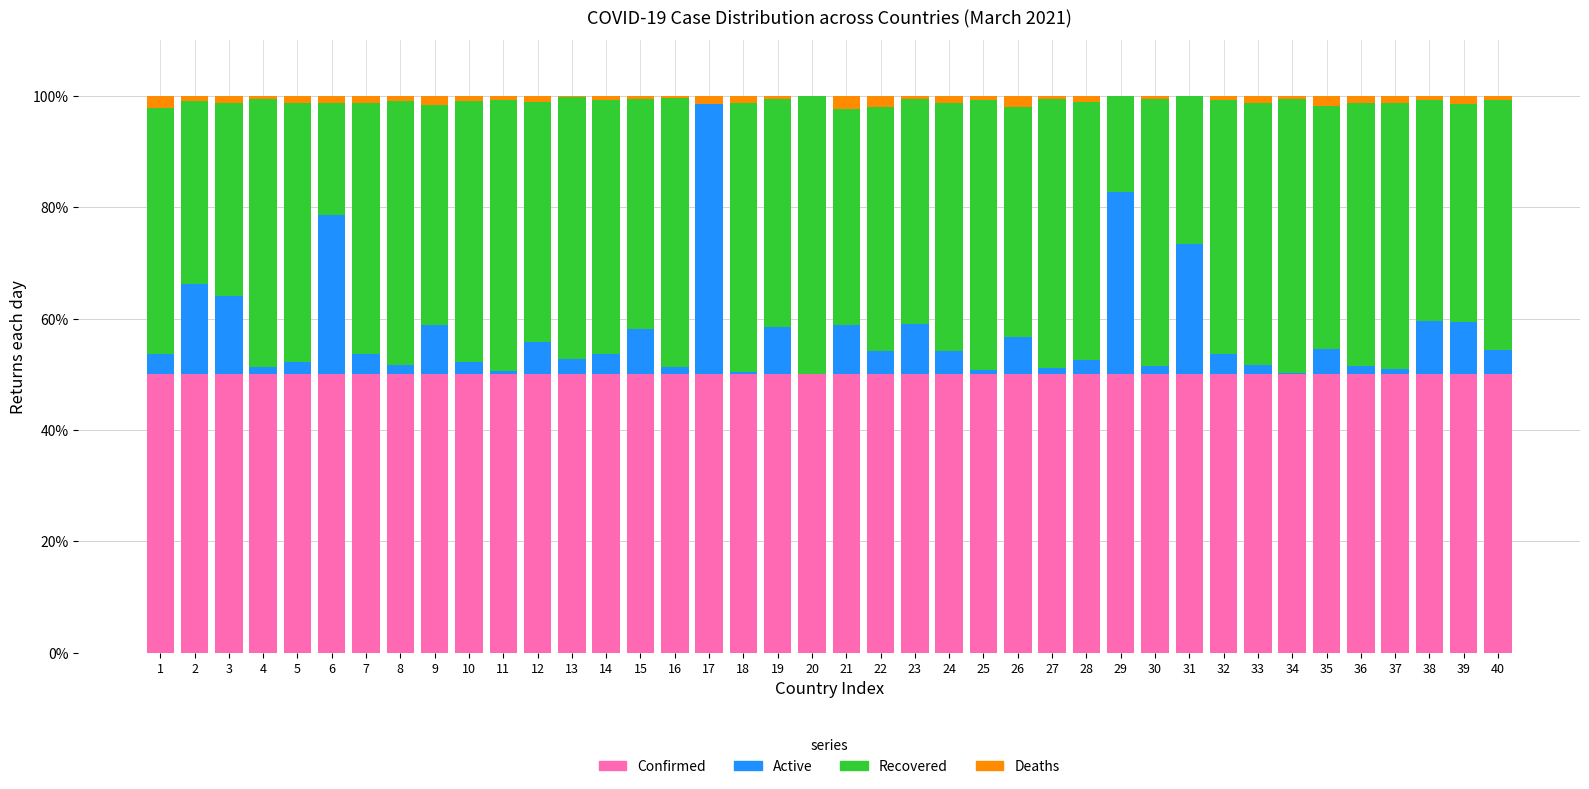

What is the highest value of the Confirmed series?

50.0